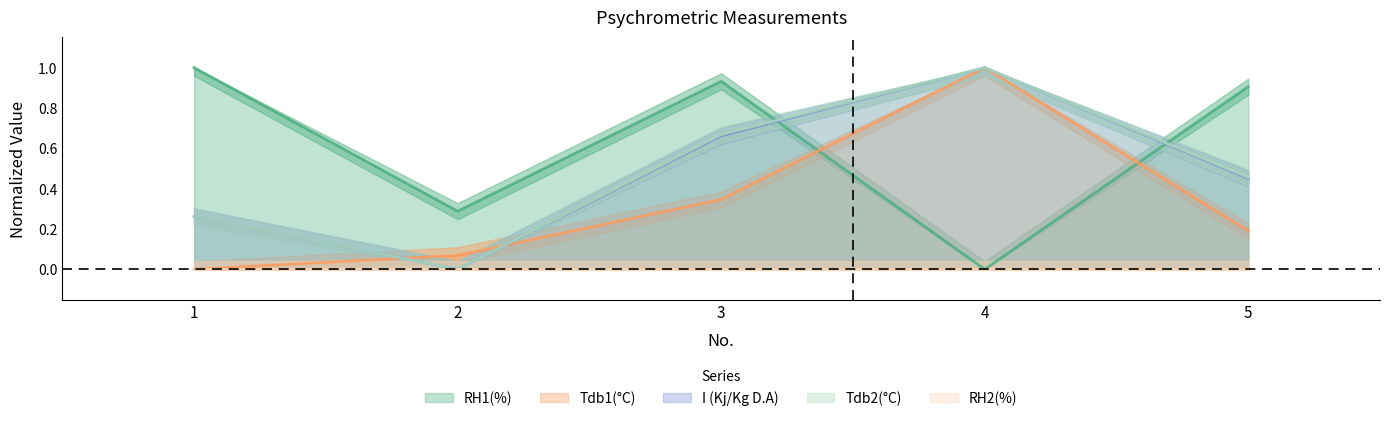

The value of Tdb2(°C) at 5 is 0.1. True or false?

False